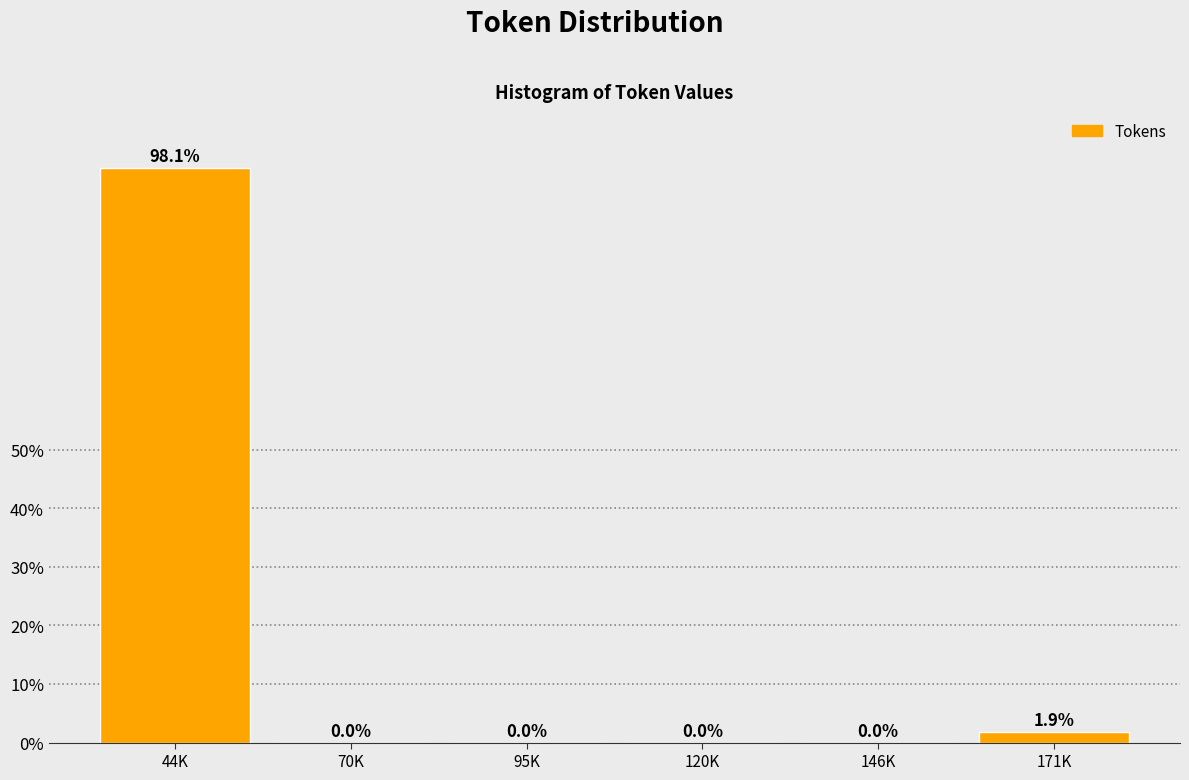

Reading left to right, transcribe all the data shown in this chart.

44K=98.1	70K=0.0	95K=0.0	120K=0.0	146K=0.0	171K=1.9